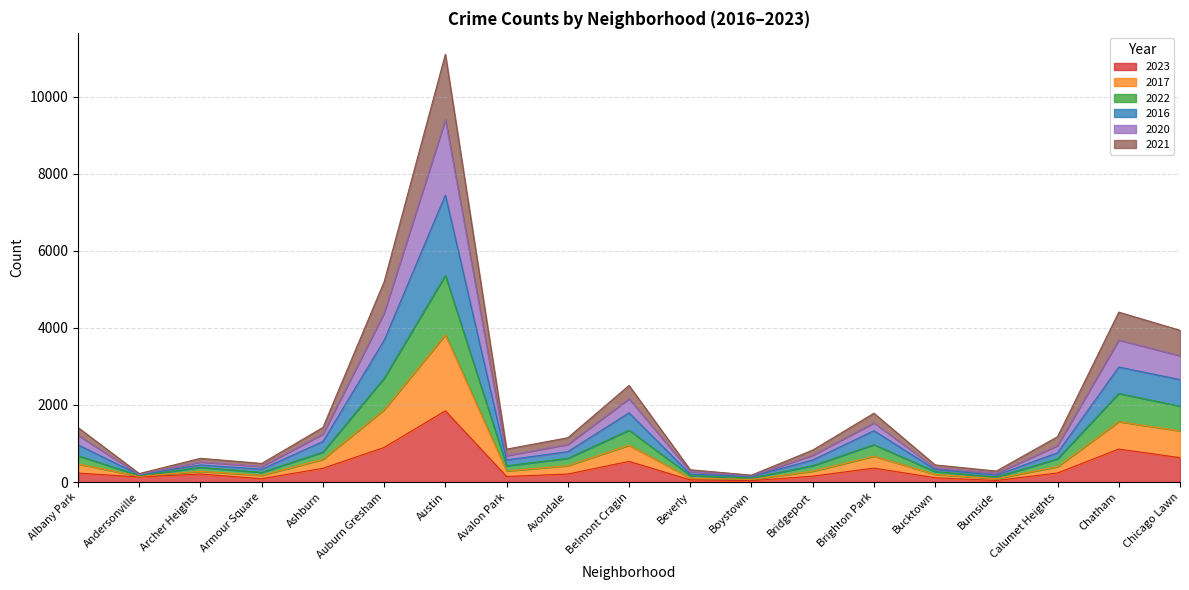

At which category is the sum across all series the highest?

Austin